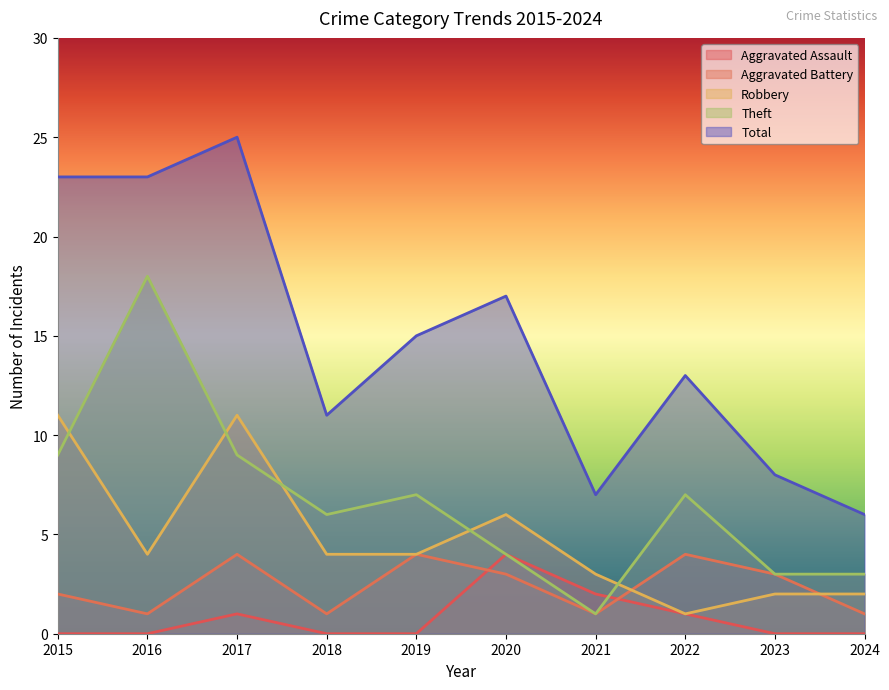

The value of Aggravated Battery at 2022 is 4. True or false?

True